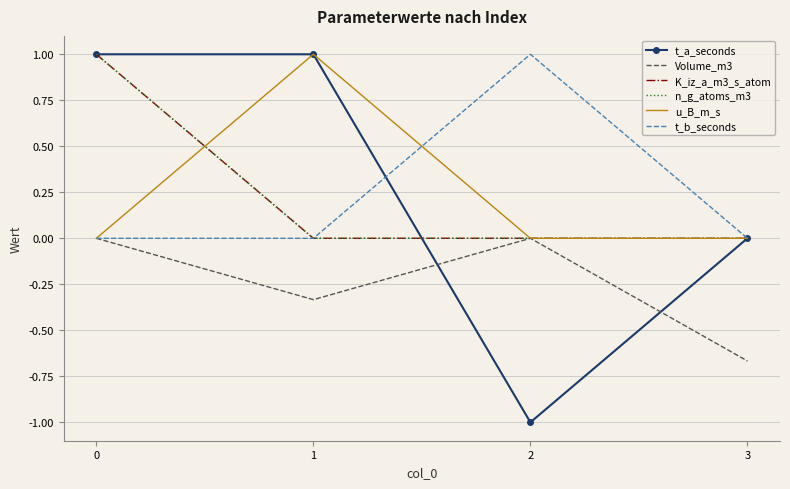

True or false: n_g_atoms_m3 and Volume_m3 intersect in this chart.

False